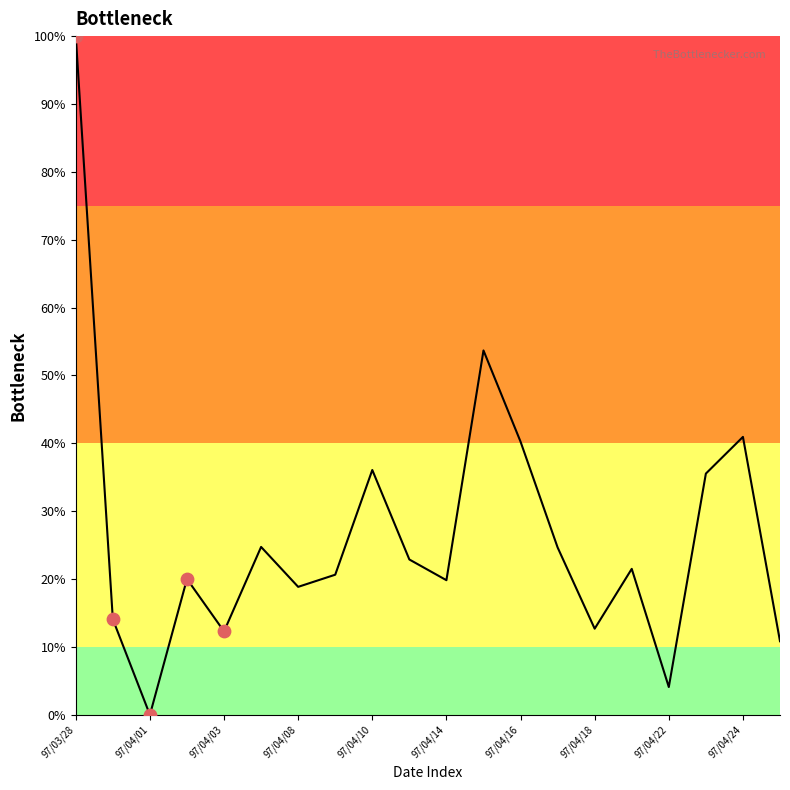

What is the maximum value shown in the chart?

100.0